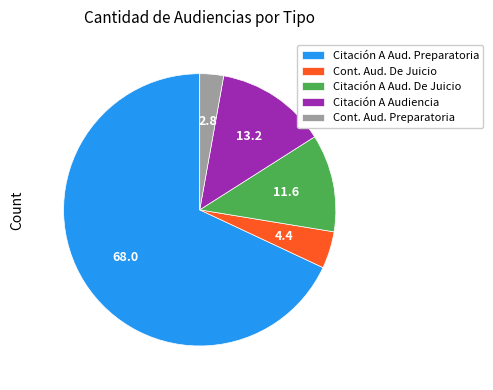

Is the sum of Citación A Audiencia and Cont. Aud. De Juicio greater than half?

No